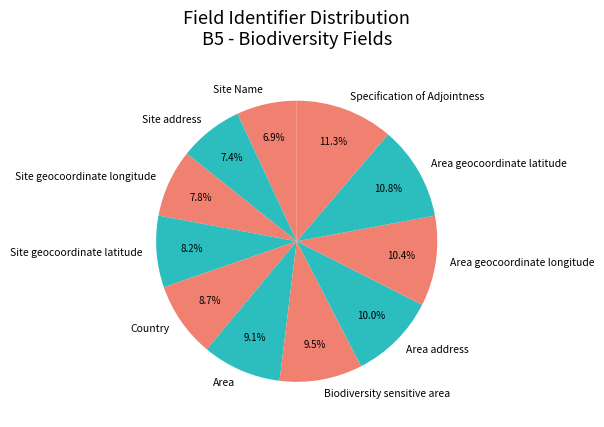

The Area address slice represents 15% of the pie. True or false?

False